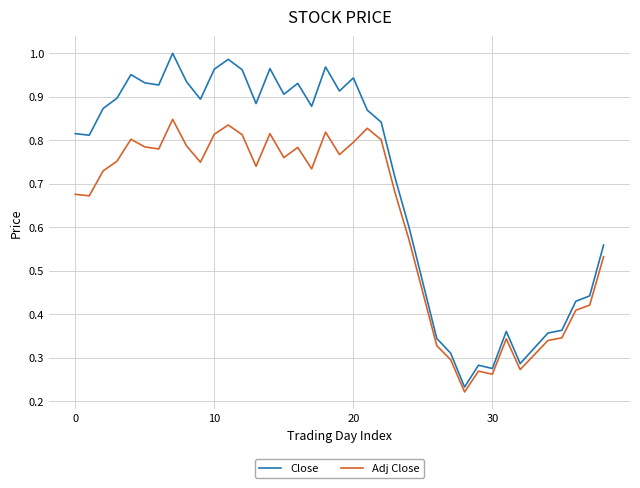

Which series has the largest range (max minus min)?

Close